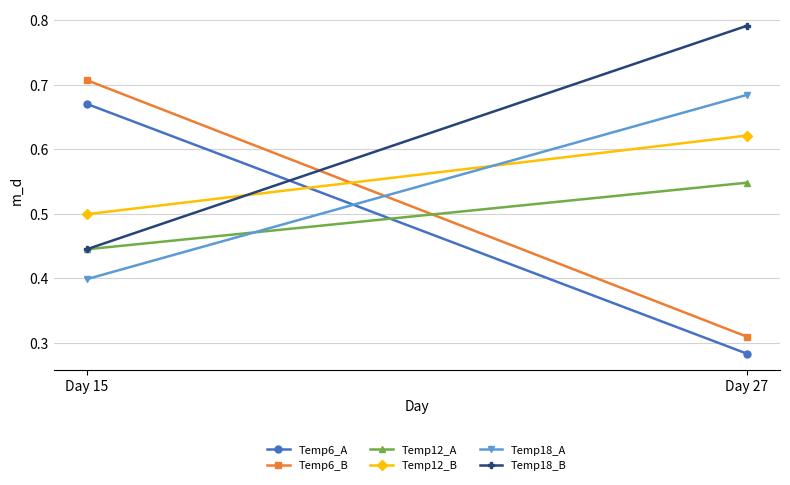

Which series has the widest spread of values?

Temp6_B